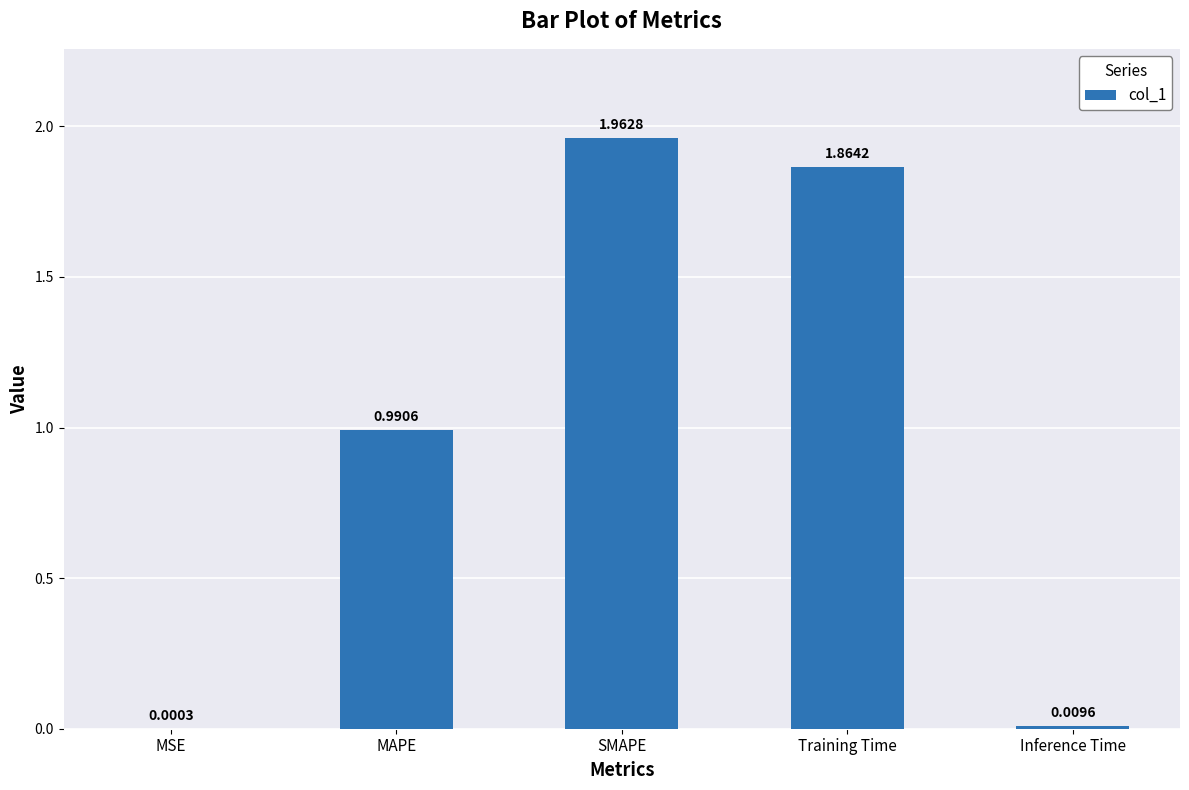

Are the bars grouped side by side (vs. stacked)?

No